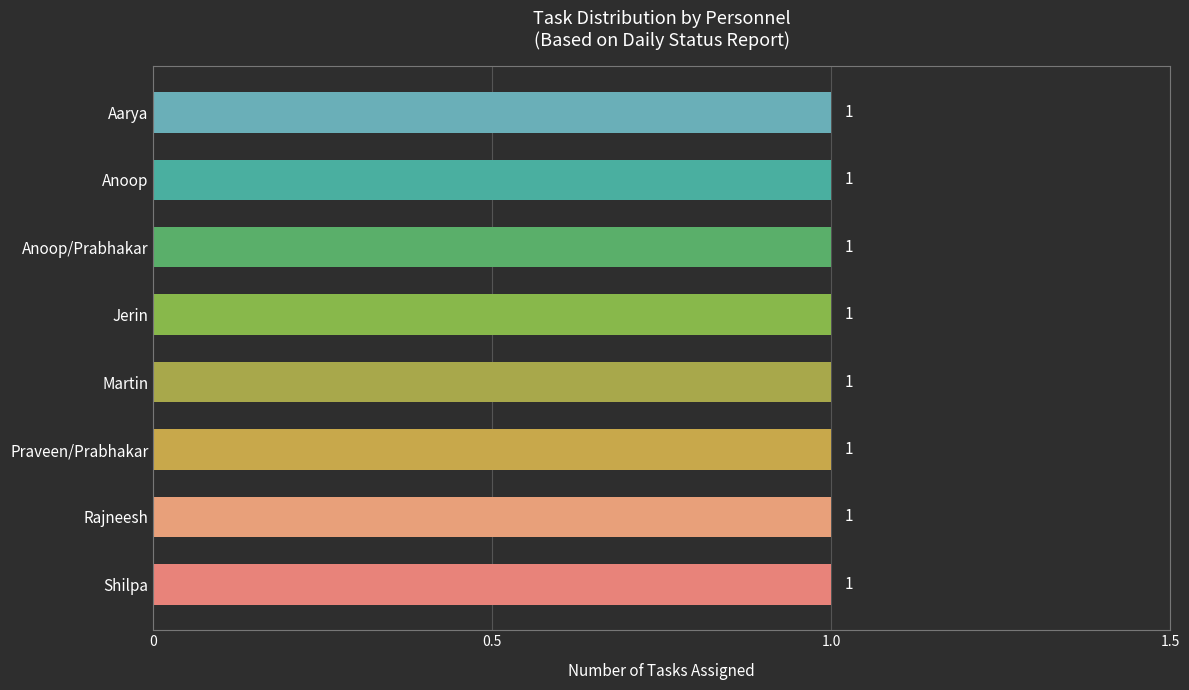

What is the smallest value displayed?

1